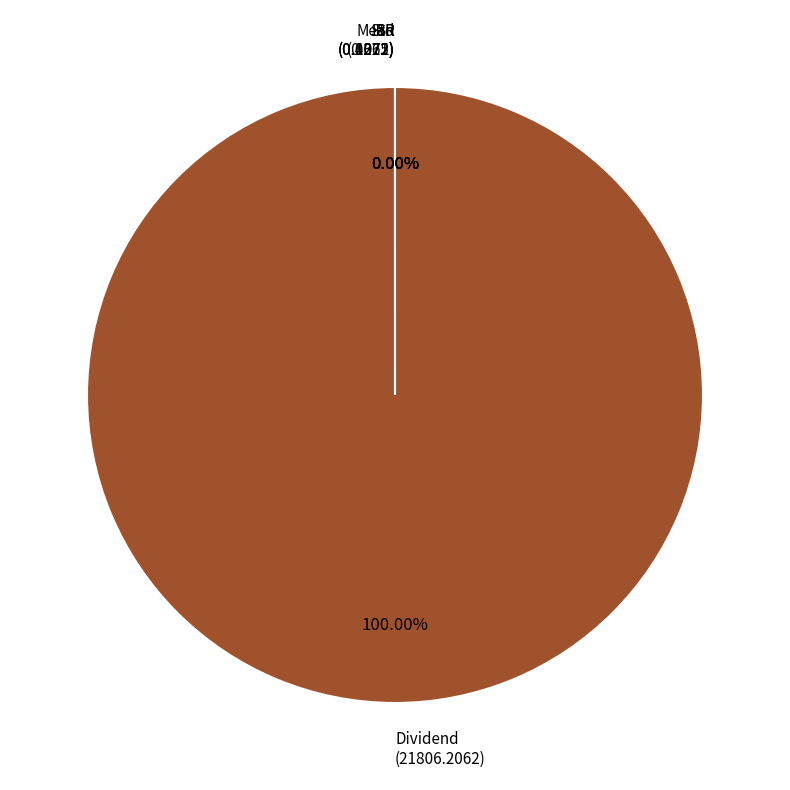

Which category accounts for the majority?

Dividend